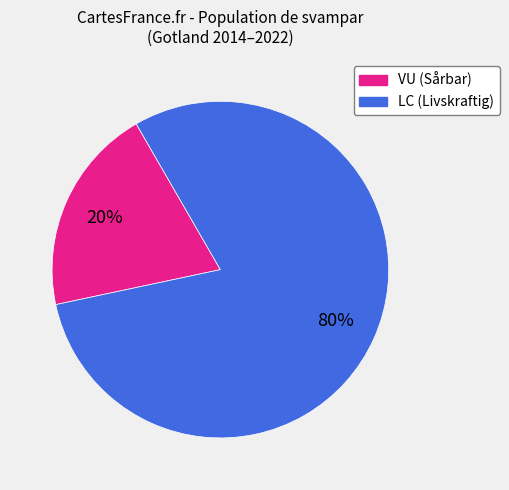

To the nearest percent, what is the difference between the VU (Sårbar) and LC (Livskraftig) slice percentages?

60%